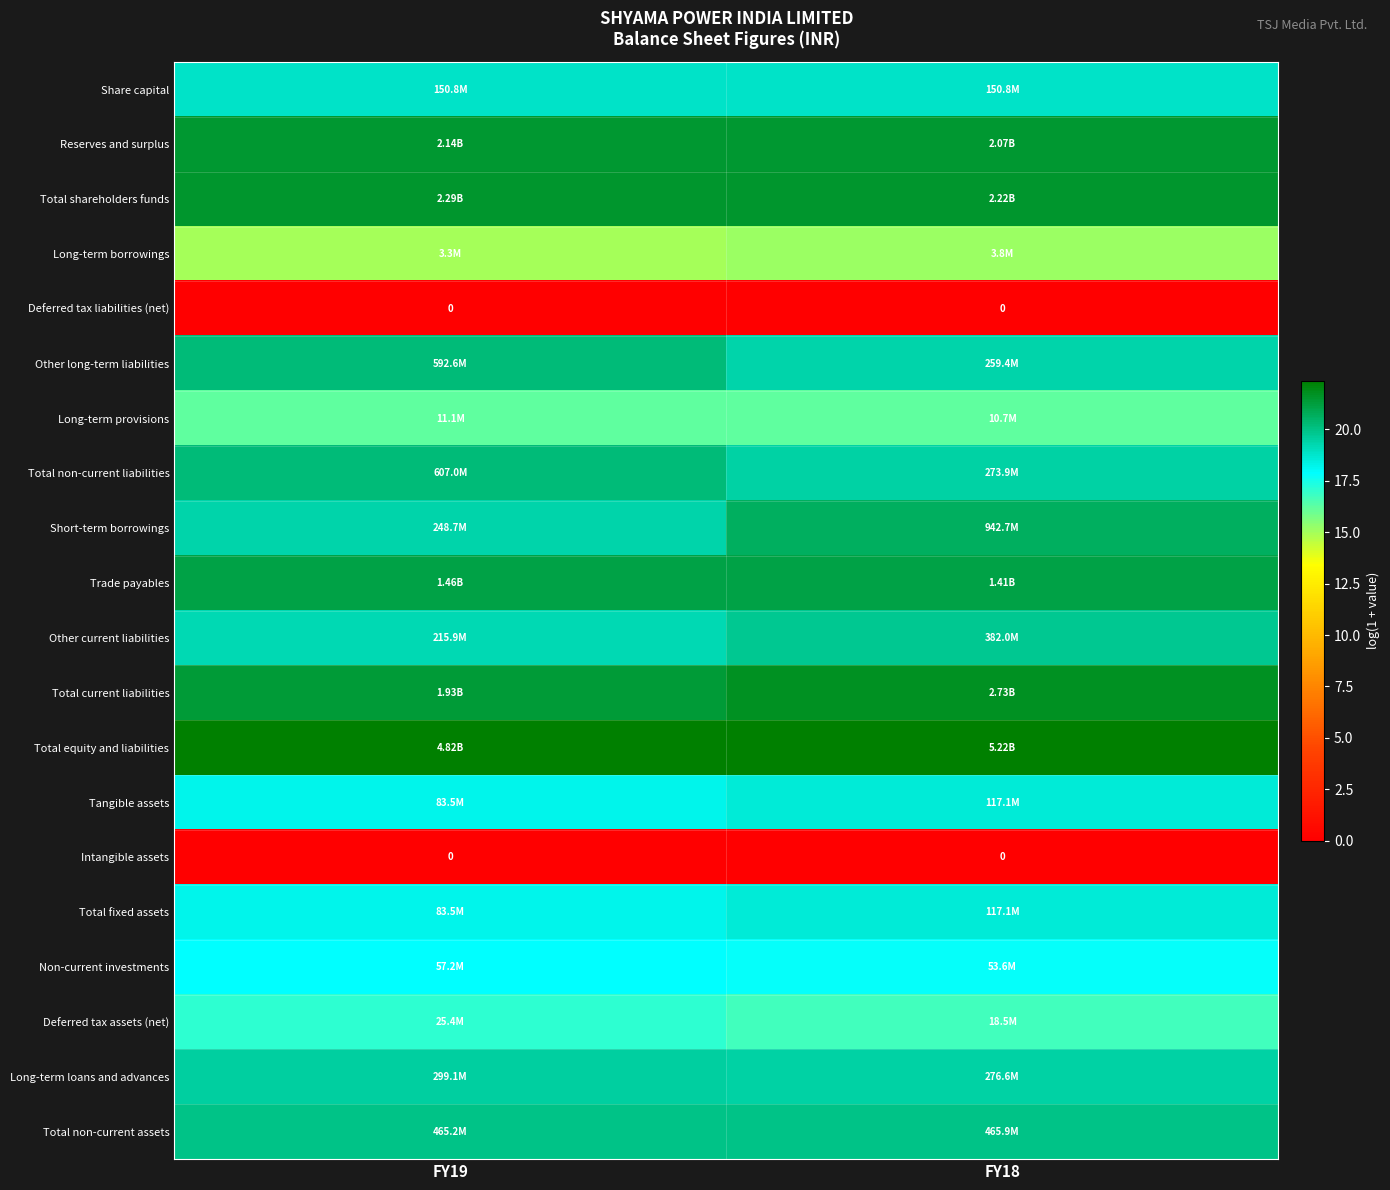

Is the value of Non-current investments at FY19 greater than the value of Other long-term liabilities at FY18?

No